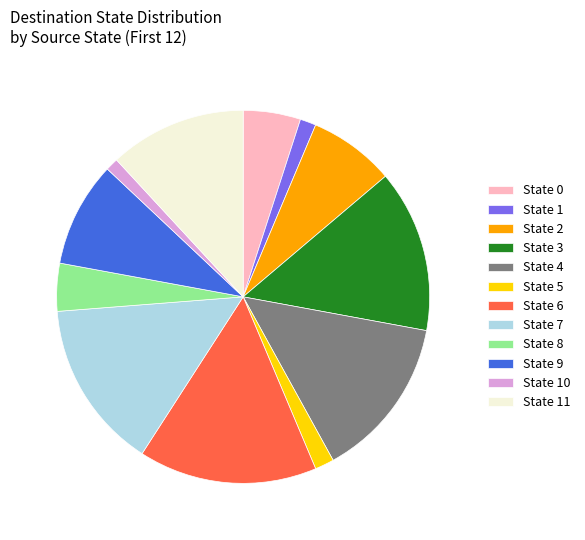

Do State 3 and State 9 together represent more than half of the pie?

No